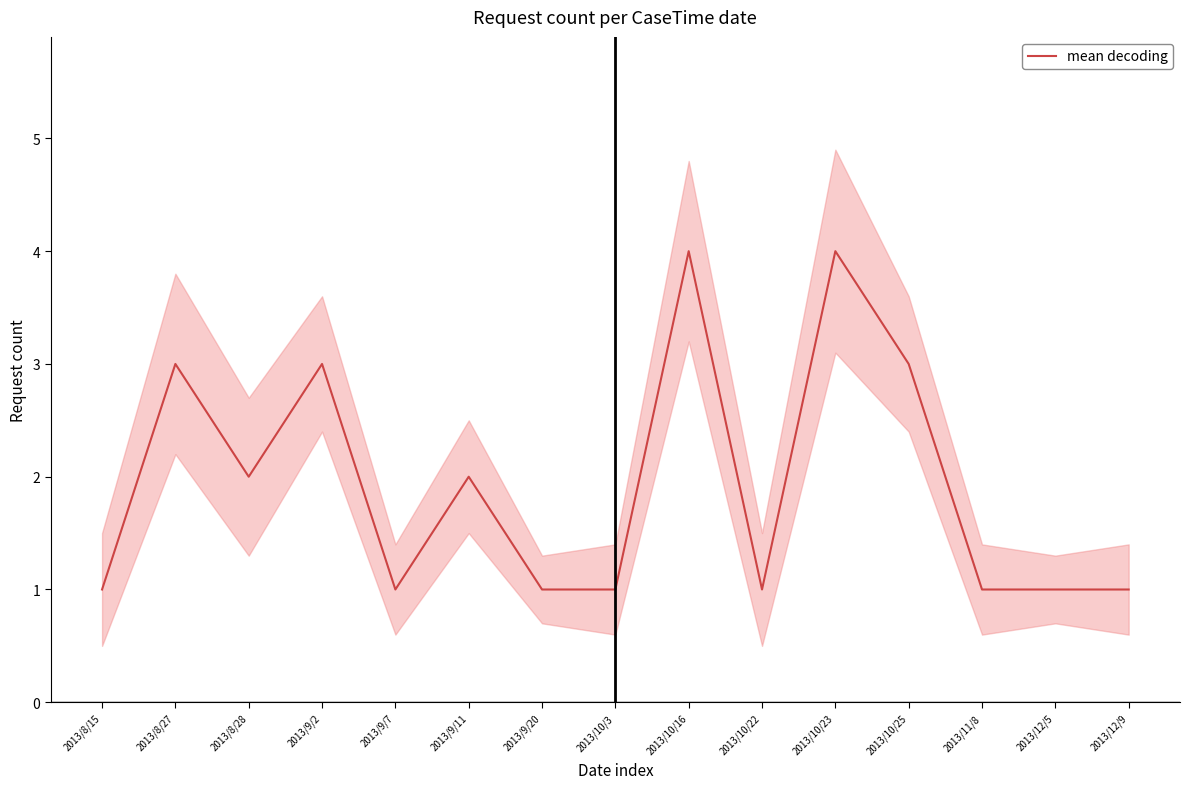

List the labels in order of value, smallest first.

2013/8/15, 2013/9/7, 2013/9/20, 2013/10/3, 2013/10/22, 2013/11/8, 2013/12/5, 2013/12/9, 2013/8/28, 2013/9/11, 2013/8/27, 2013/9/2, 2013/10/25, 2013/10/16, 2013/10/23